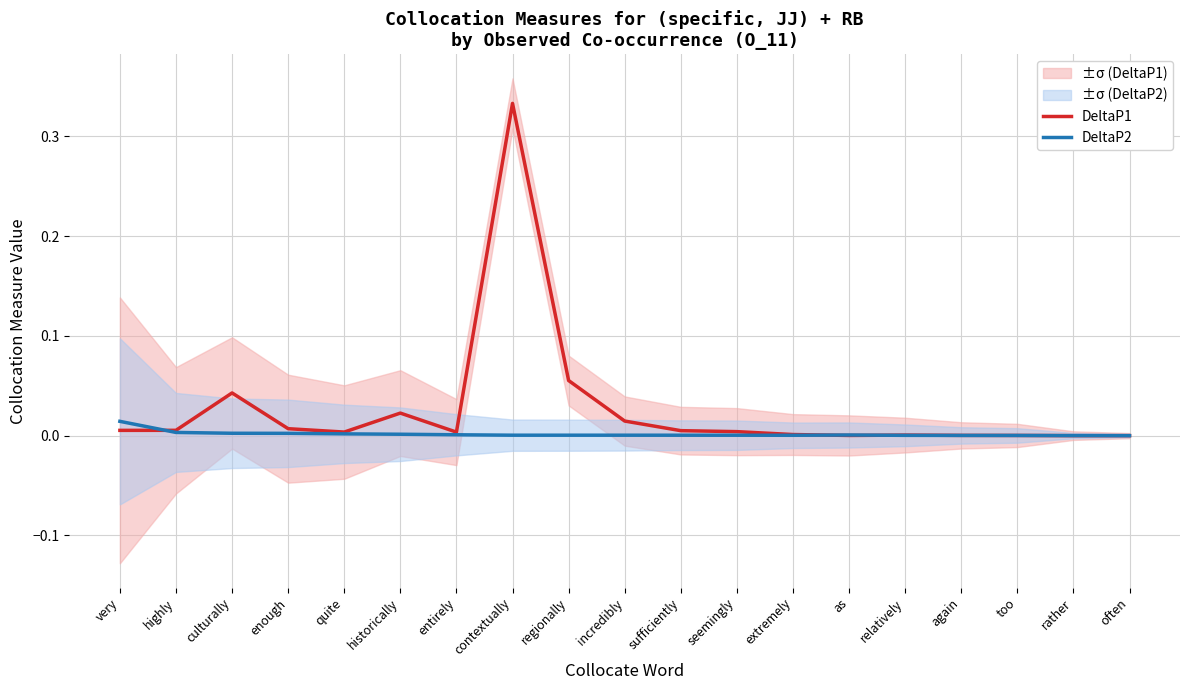

Reading left to right, transcribe all the data shown in this chart.

DeltaP1: 0.0	0.0	0.0	0.0	0.0	0.0	0.0	0.3	0.1	0.0	0.0	0.0	0.0	0.0	0.0	0.0	0.0	0.0	0.0
DeltaP2: 0.0	0.0	0.0	0.0	0.0	0.0	0.0	0.0	0.0	0.0	0.0	0.0	0.0	0.0	0.0	0.0	0.0	0.0	0.0